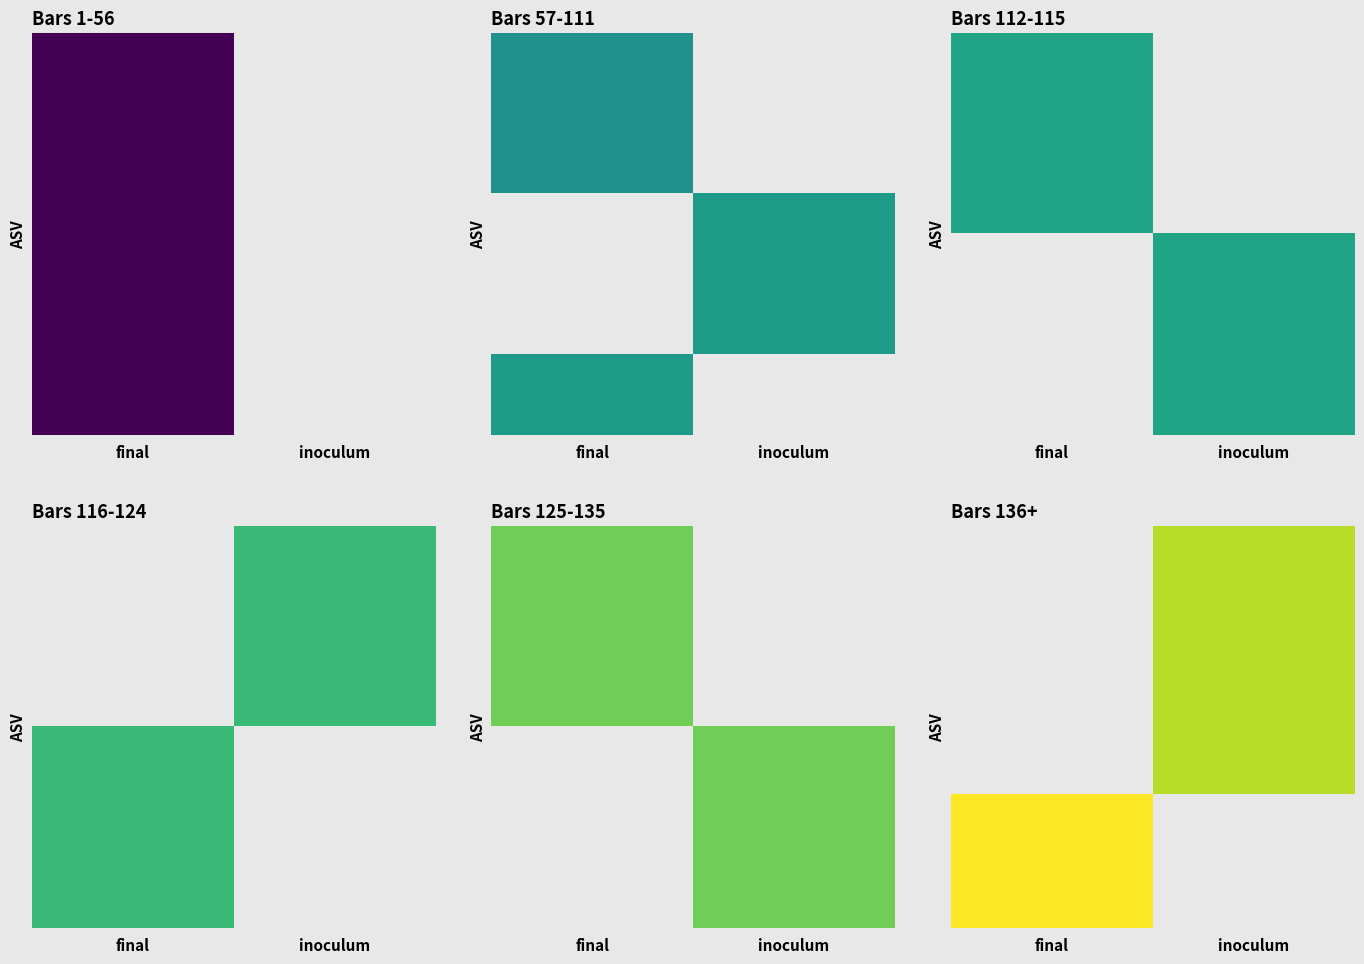

What is the minimum value shown in the chart?

135.0